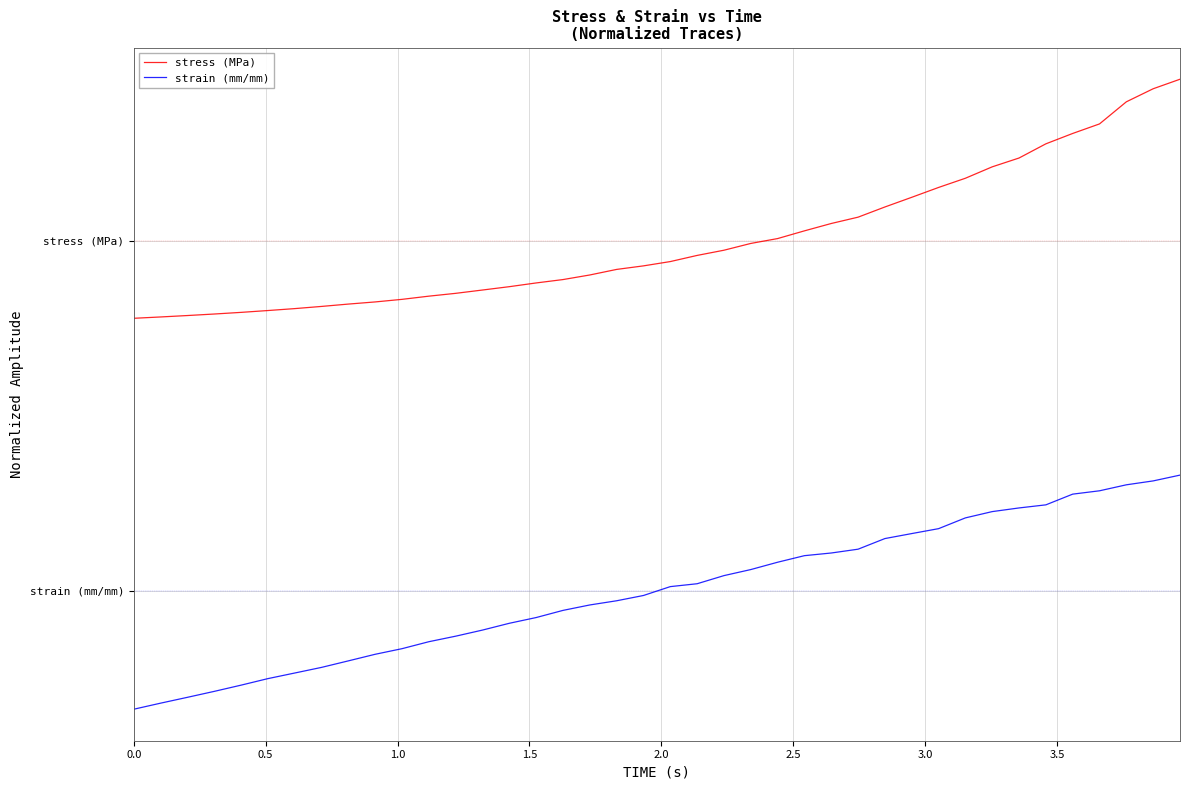

Which series has the largest total across all categories?

stress (MPa)